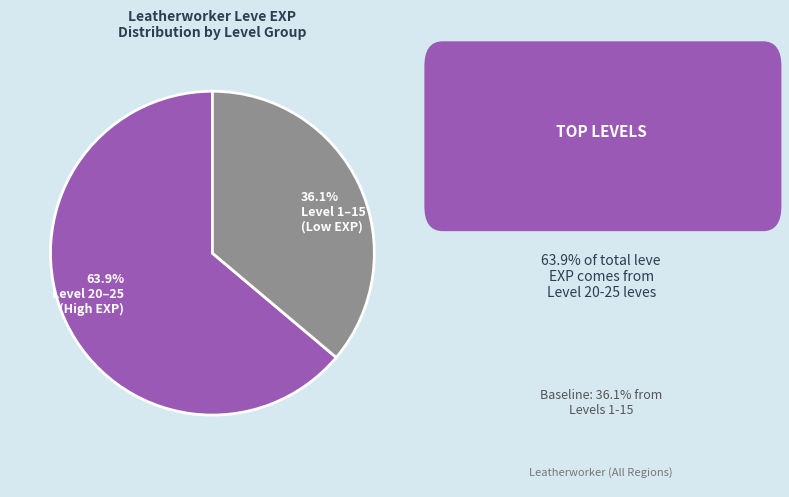

Is 36.1% Level 1–15 (Low EXP) the majority of the pie?

No